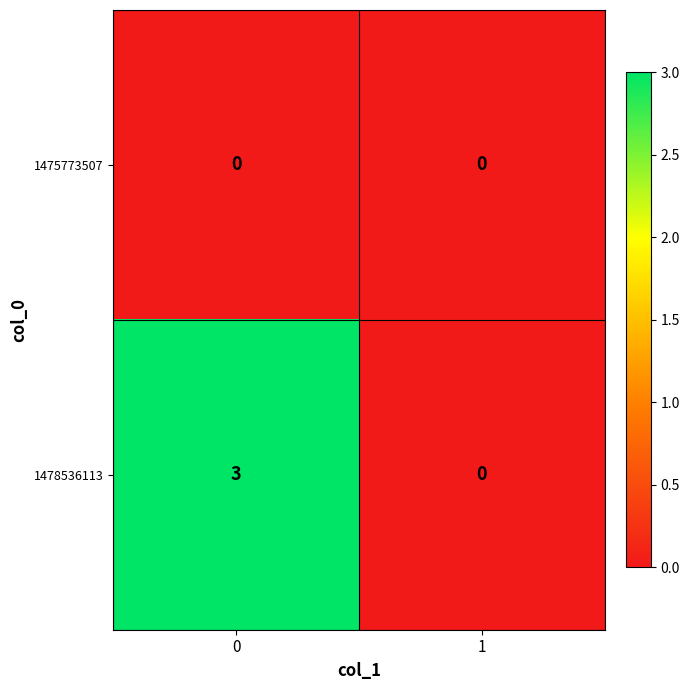

Reading right to left, list all the values displayed in this chart.

1475773507: 1=0	0=0
1478536113: 1=0	0=3